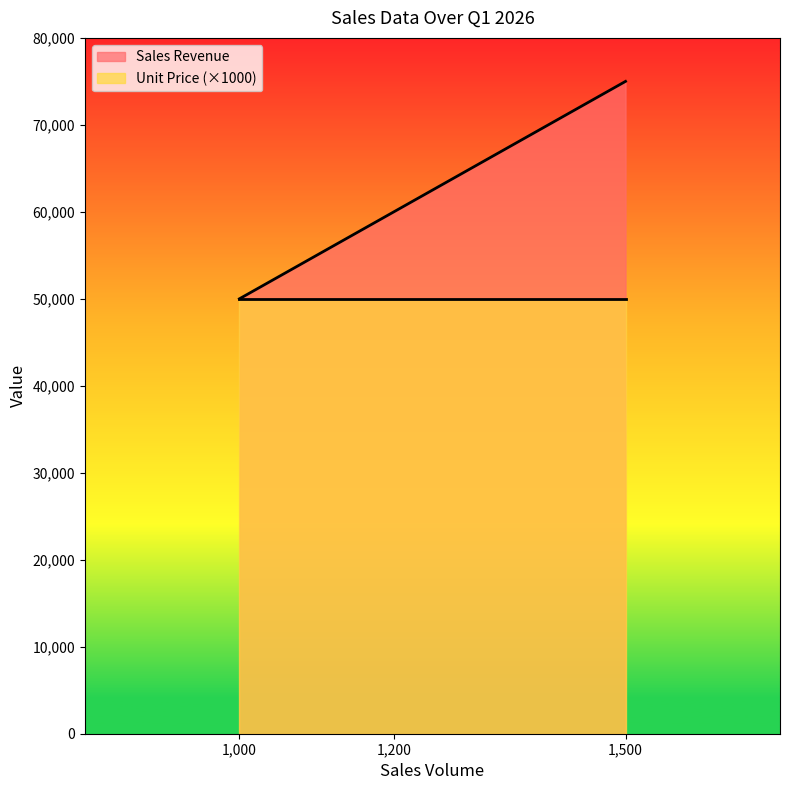

What is the smallest value displayed?

50000